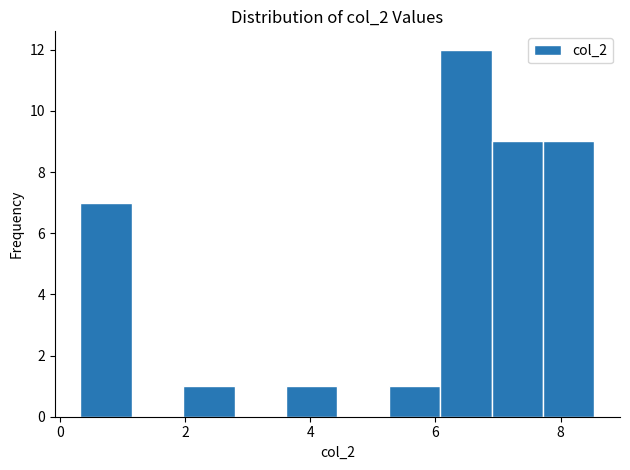

Which range on the x-axis has the tallest bar?

6.0 to 6.8